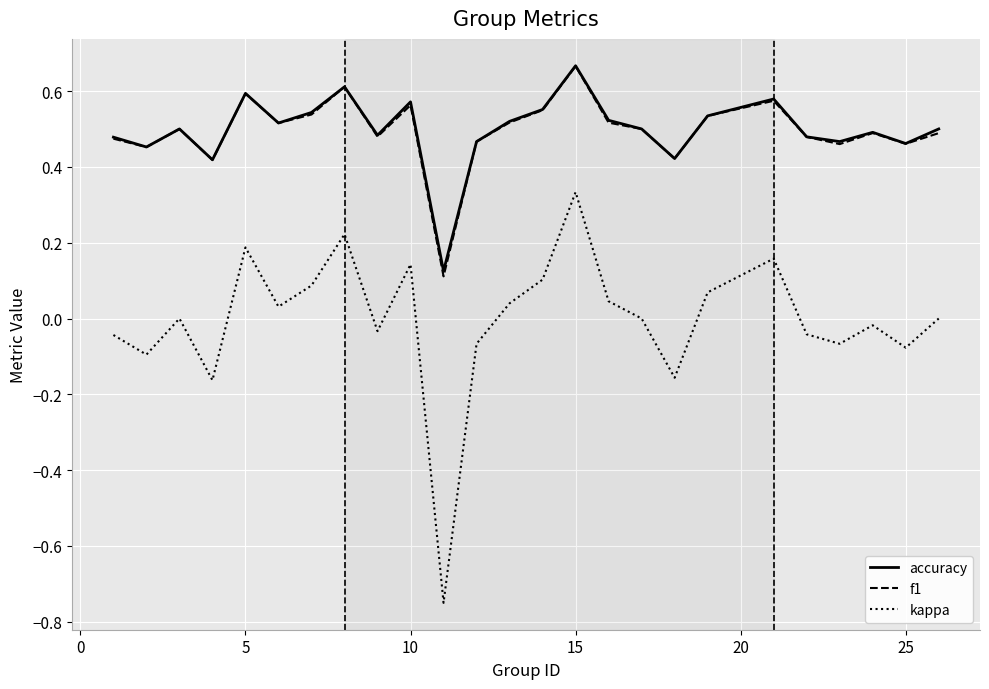

How many interior local peaks does the accuracy series have?

7